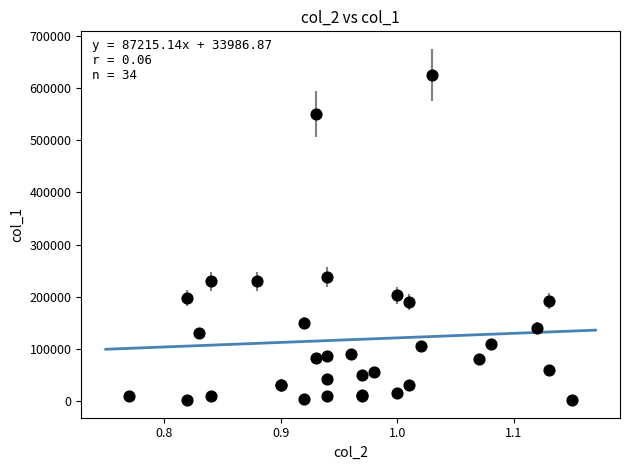

What Y value in the scatter plot is closest to 313500?

238000